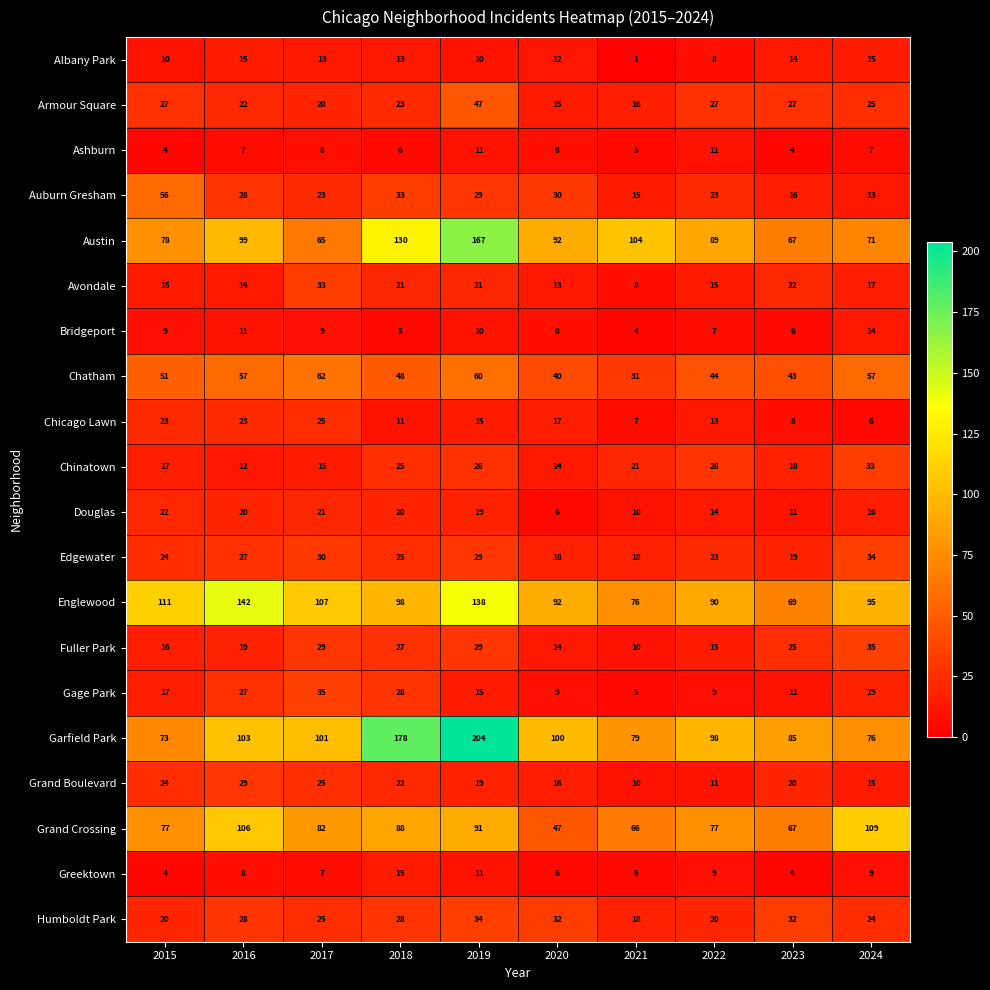

At which category does the chart reach its peak across all series?

2019